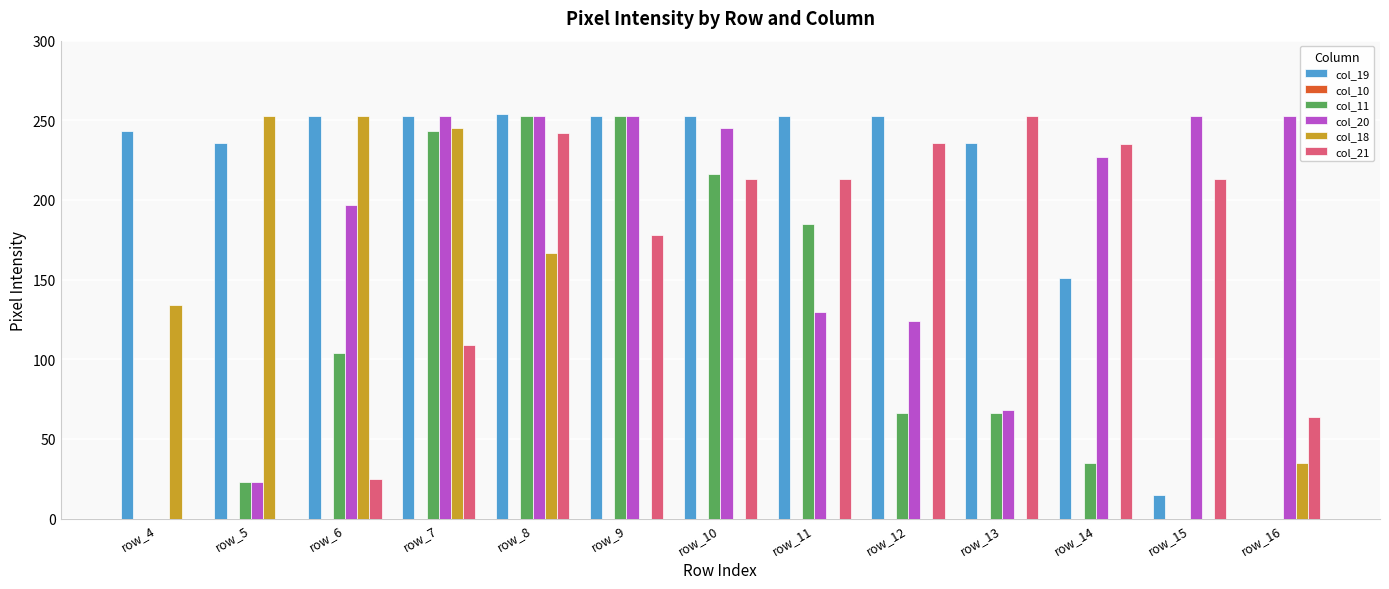

What is the average value of the col_11 series?

111